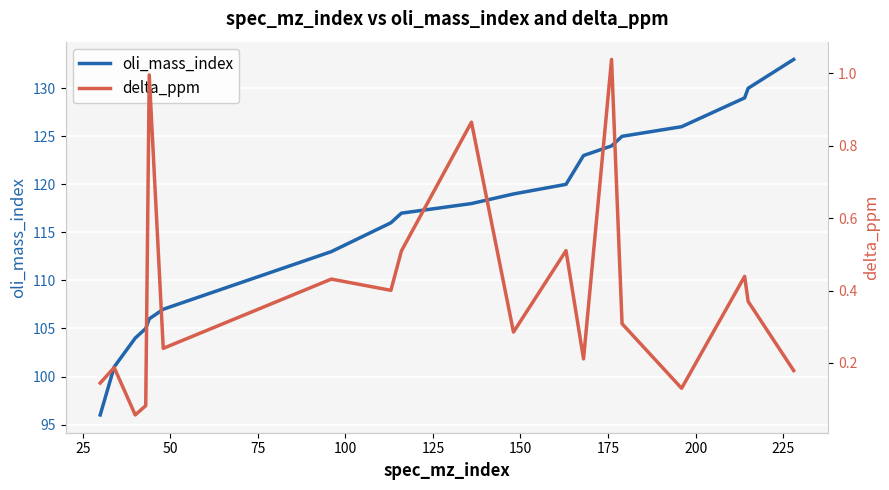

What is the difference between the maximum and second lowest values in the delta_ppm series?

1.0